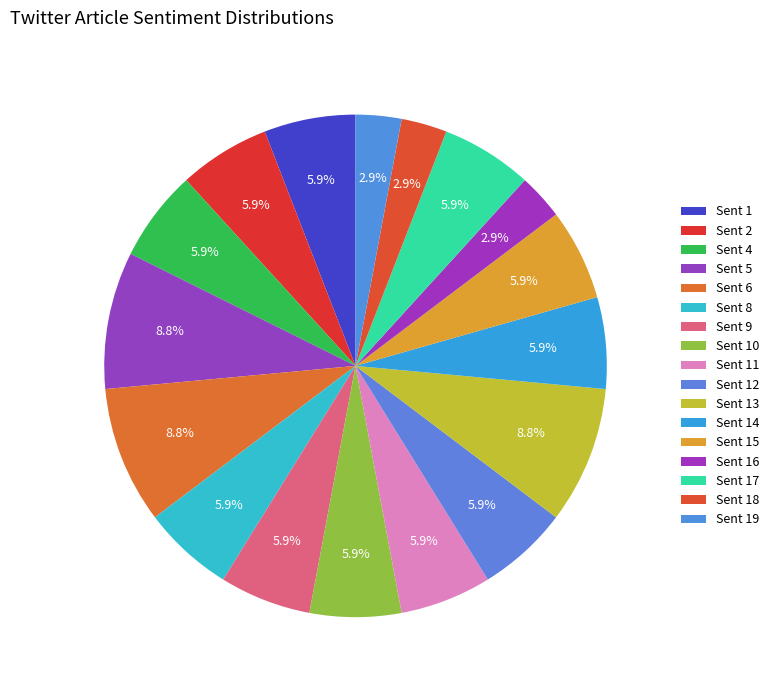

Count the number of slices in the pie.

17